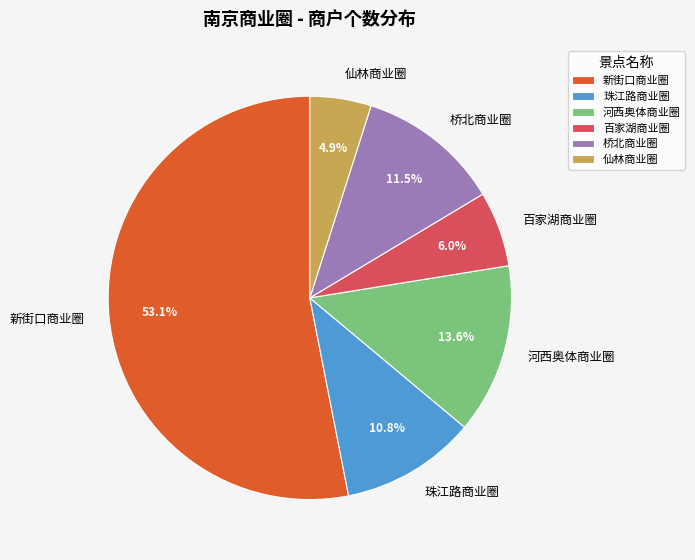

To the nearest percent, what is the combined percentage of 仙林商业圈 and 桥北商业圈?

16%